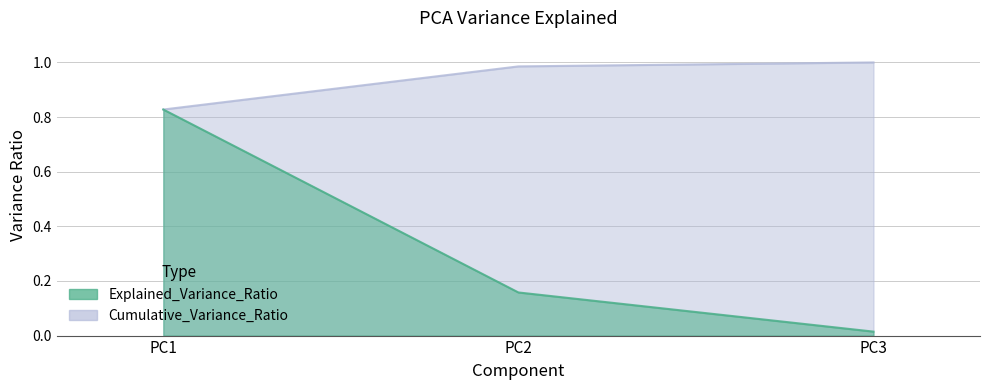

The value of Explained_Variance_Ratio at PC3 is 0.0. True or false?

False